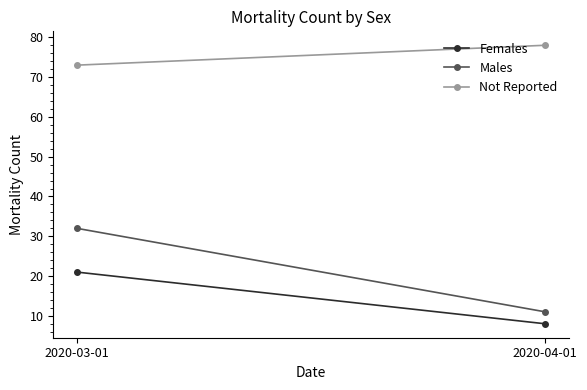

Is the value of Females at 2020-04-01 greater than the value of Not Reported at 2020-04-01?

No